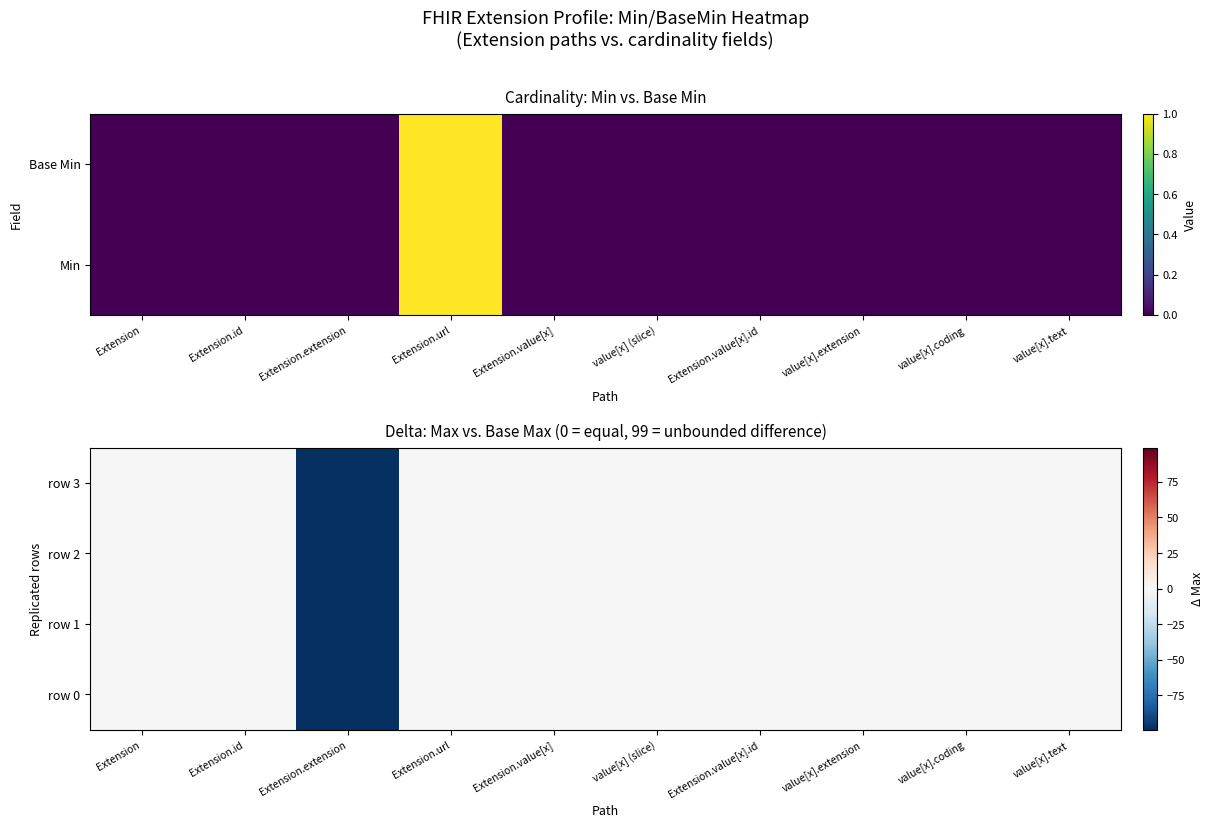

Is it true that row 2 equals 0 at Extension.value[x].id?

True